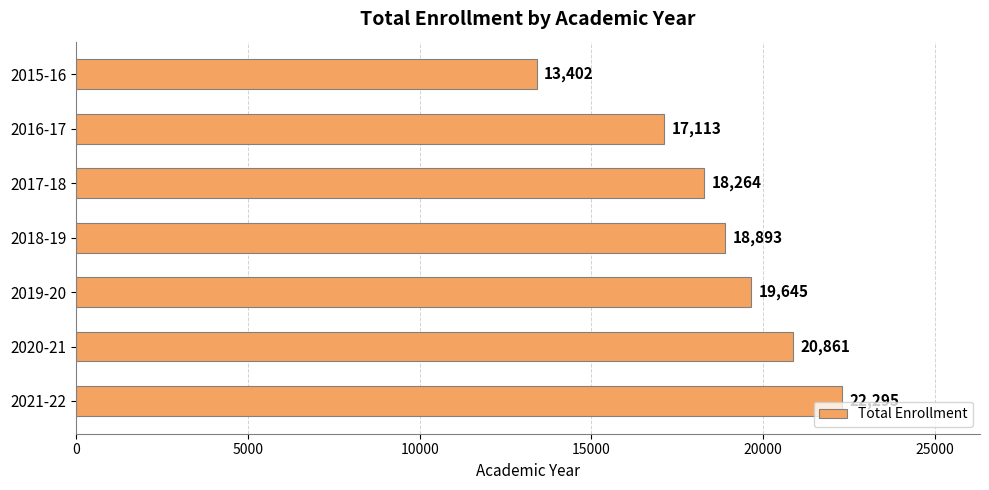

The value at 2018-19 is 32149. True or false?

False